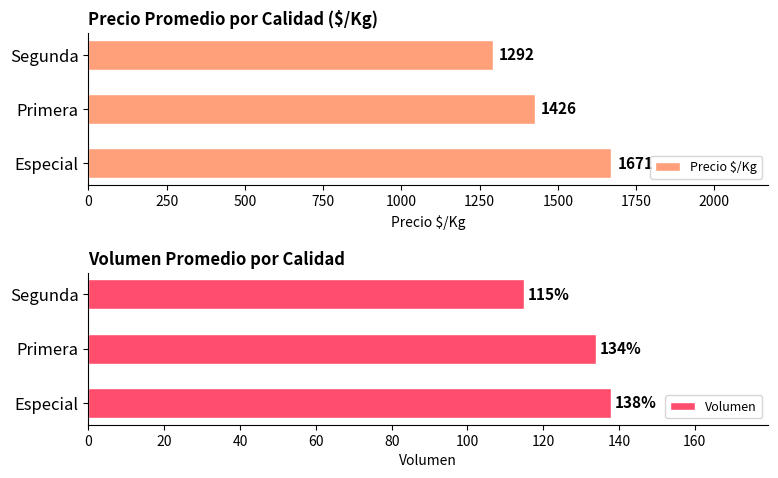

Read the Precio $/Kg value at Segunda.

1292